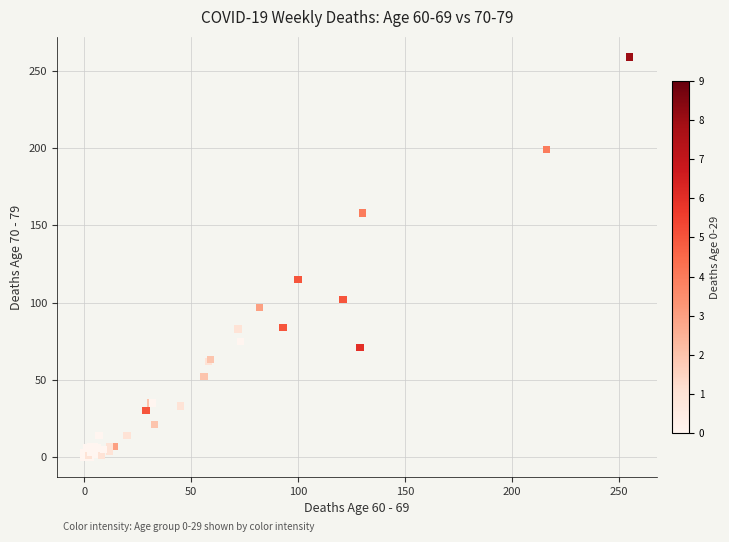

What Y value in the scatter plot is closest to 129?

115